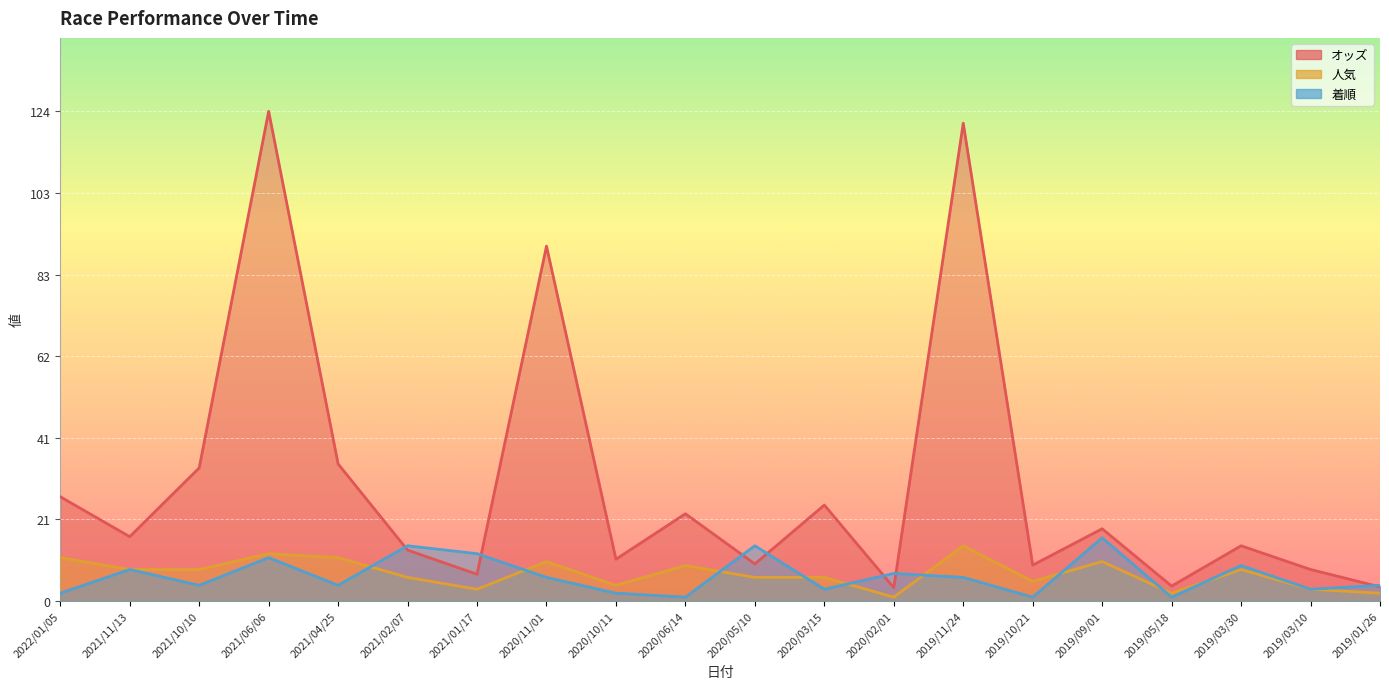

How many lines are shown in the chart?

3